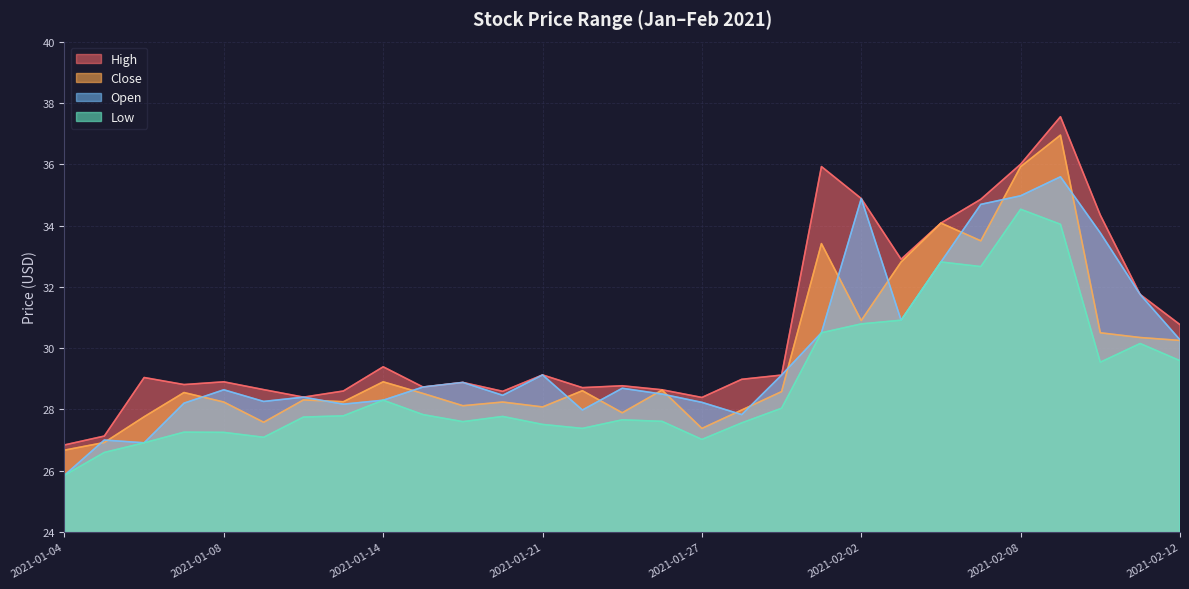

What is the label of the 17th point from the left?

2021-01-27